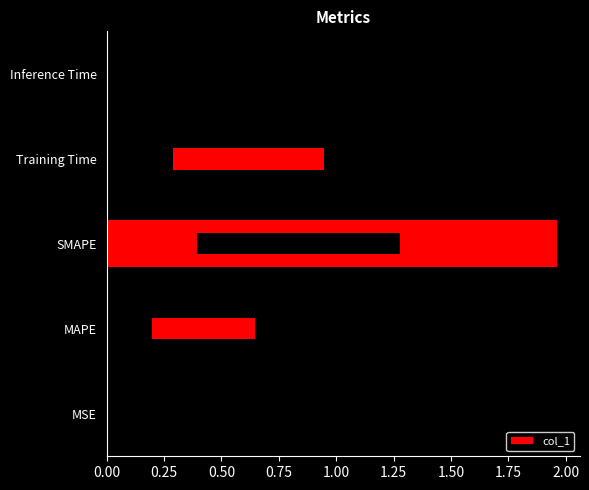

Is it true that the value at MSE is 0.0?

True